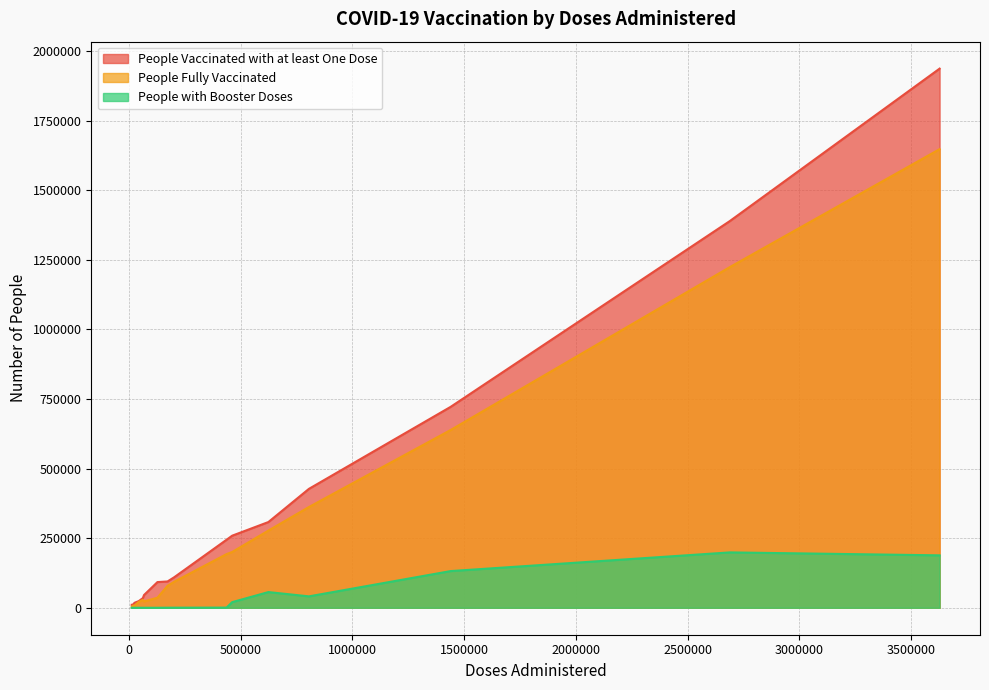

True or false: People Fully Vaccinated and People with Booster Doses cross at least once.

False